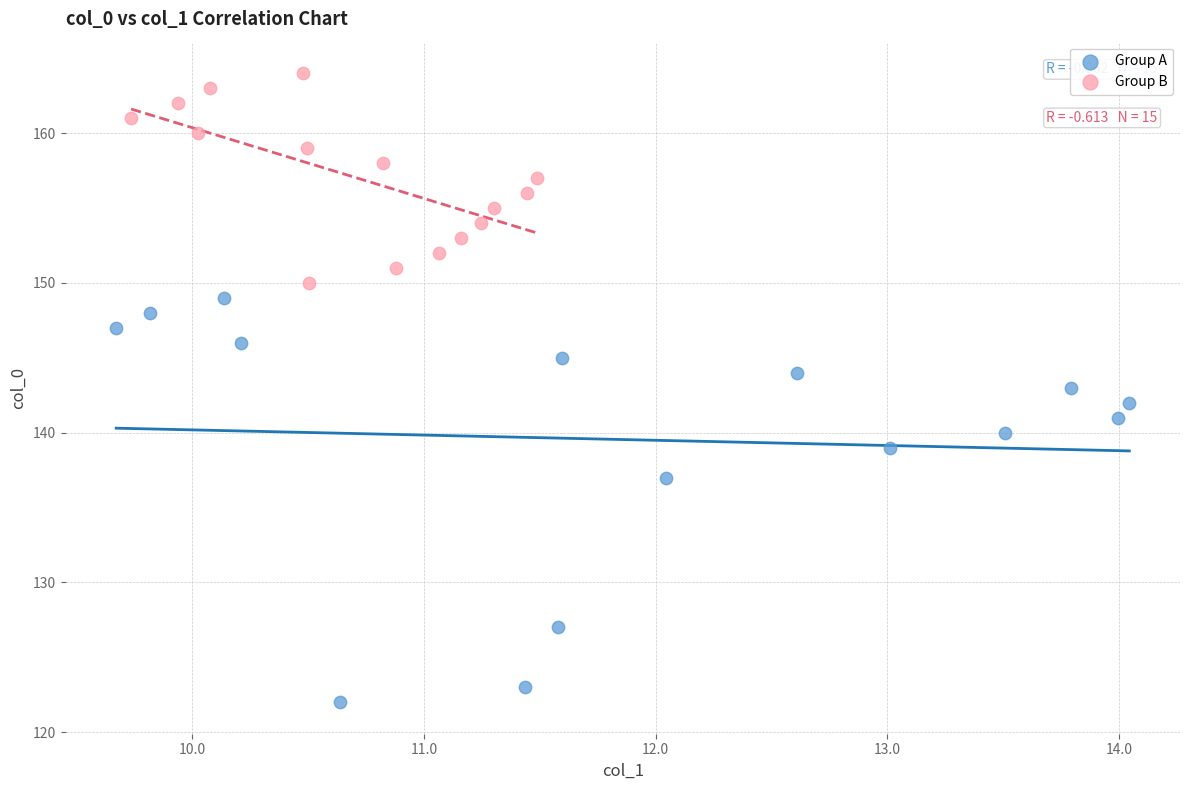

Which series contains the lowest Y value?

Group A